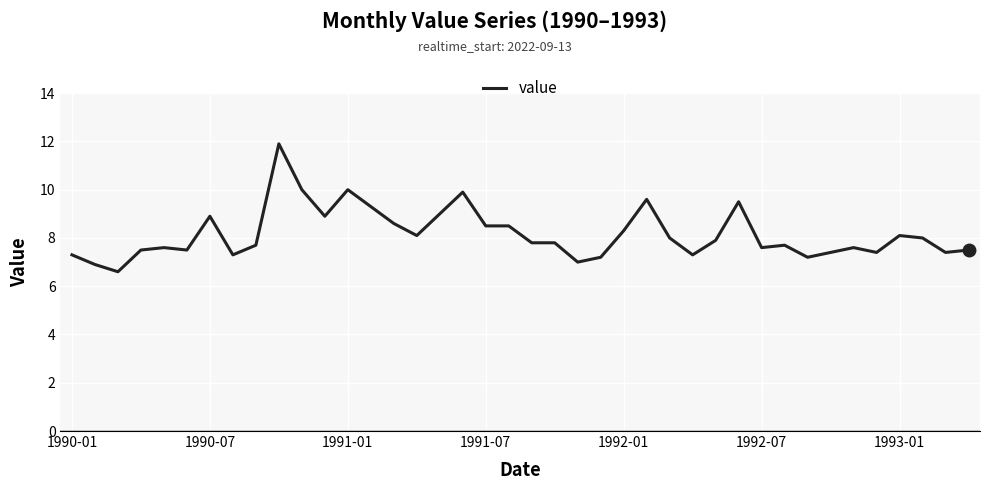

What is the greatest value displayed?

11.9